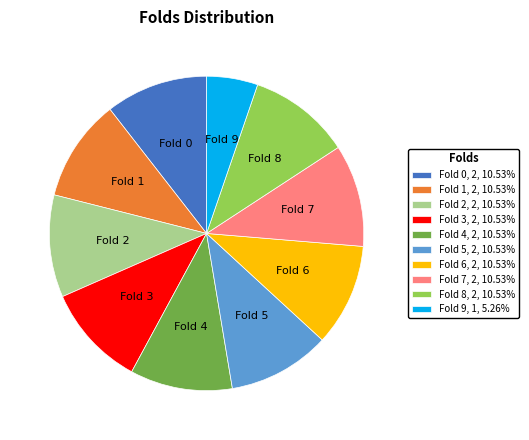

Does any single category account for the majority?

No